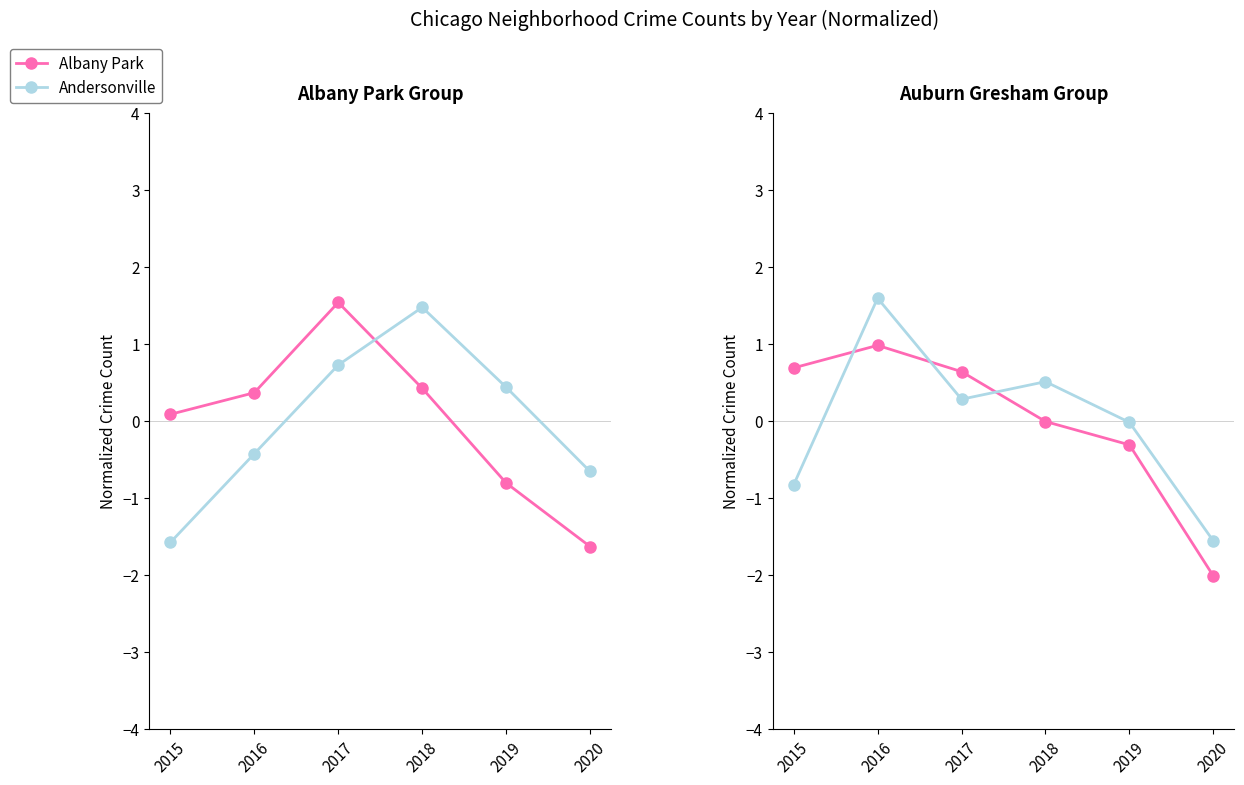

At which category is the sum across all series the highest?

2017